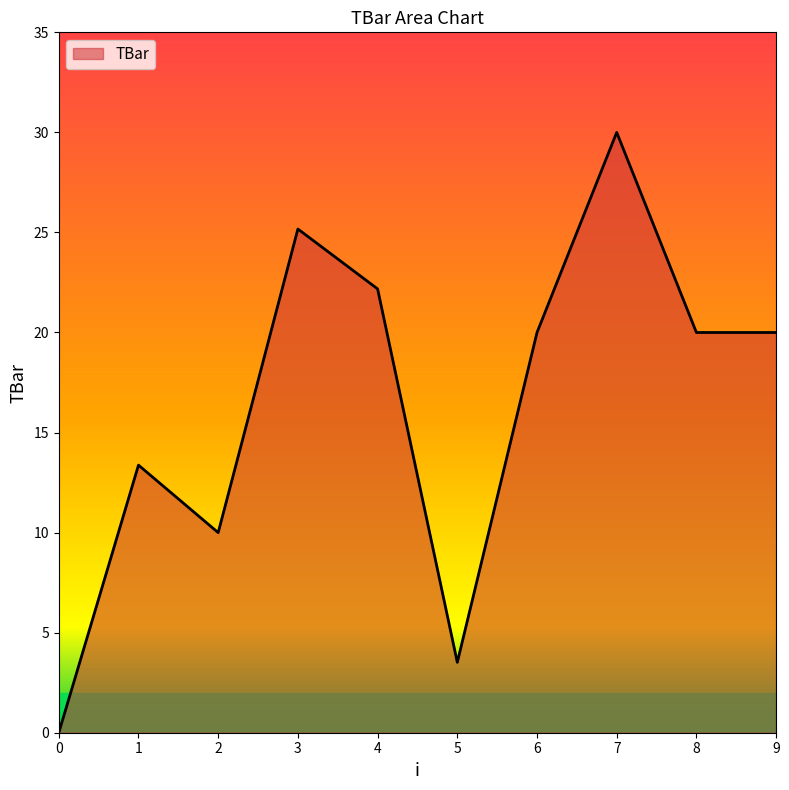

Reading right to left, extract all data points from this chart.

9=20.0	8=20.0	7=30.0	6=20.0	5=3.5	4=22.2	3=25.2	2=10.0	1=13.4	0=0.0